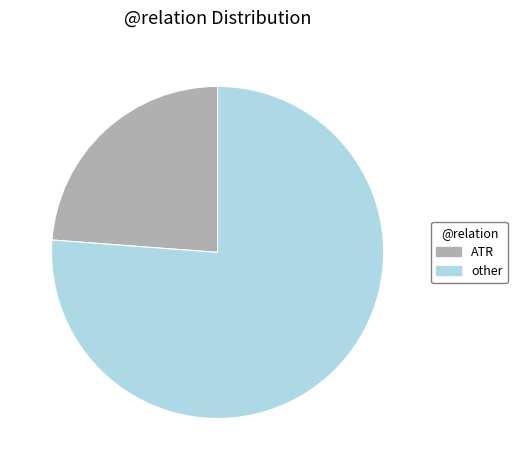

How many segments does this pie chart have?

2